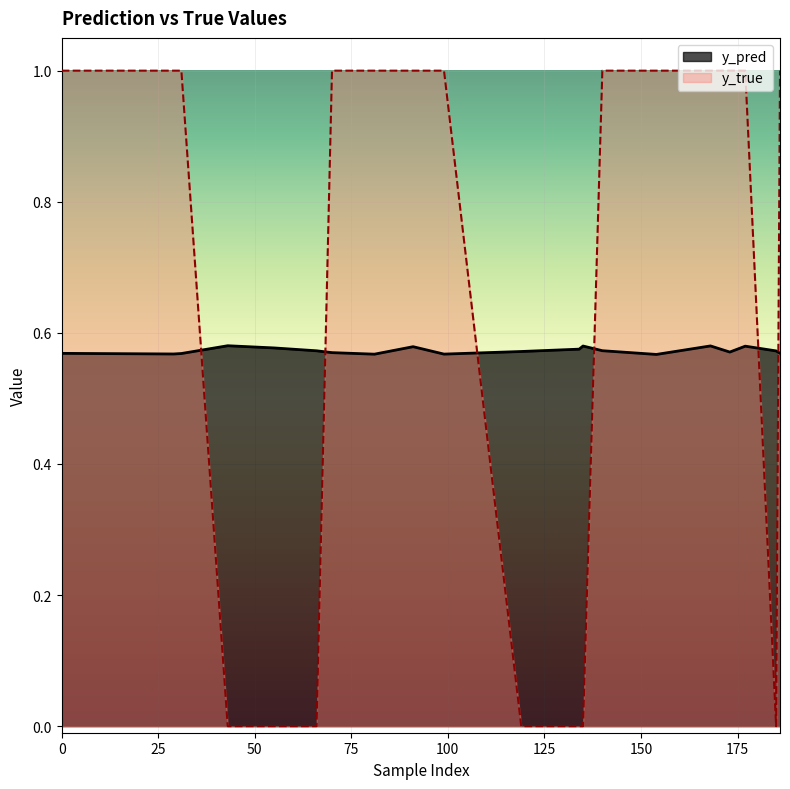

True or false: y_pred and y_true cross at least once.

True